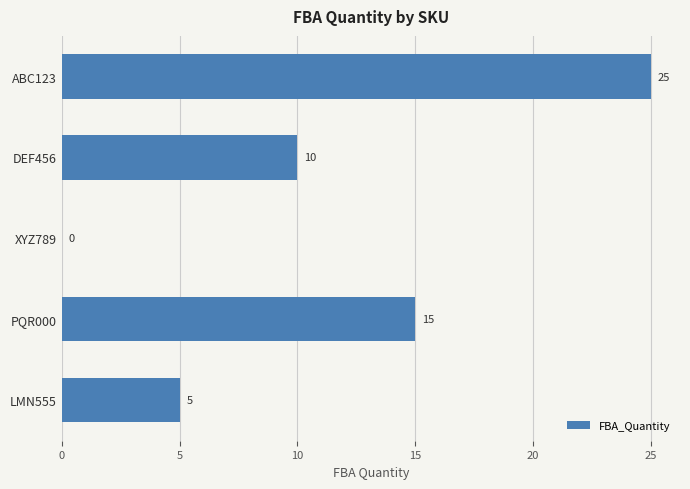

The chart shows a value of 25 at ABC123. True or false?

True